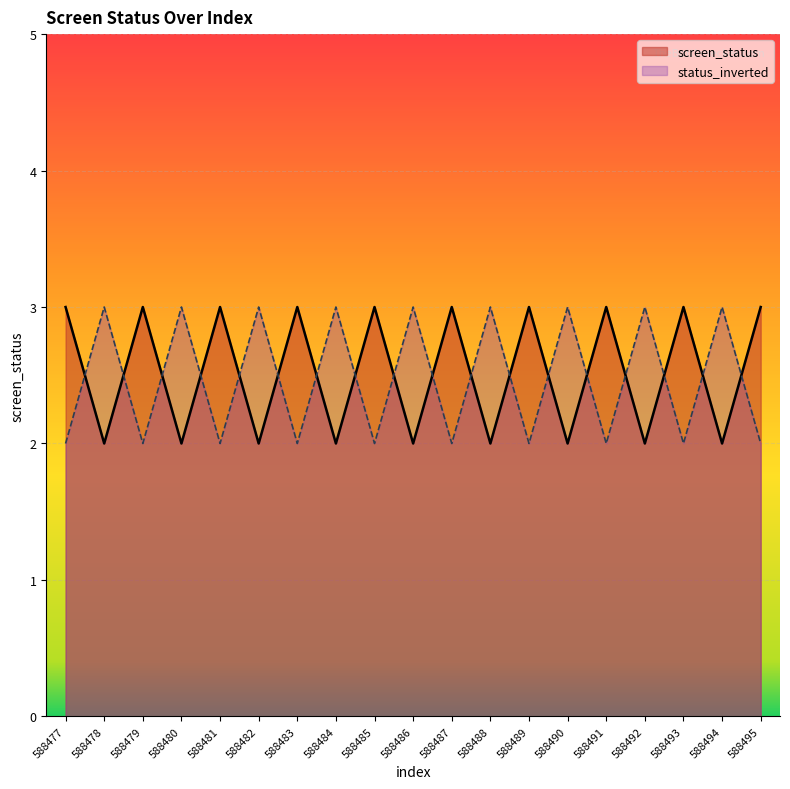

Reading left to right, what are all the values shown in this chart?

screen_status: 3	2	3	2	3	2	3	2	3	2	3	2	3	2	3	2	3	2	3
status_inverted: 2	3	2	3	2	3	2	3	2	3	2	3	2	3	2	3	2	3	2